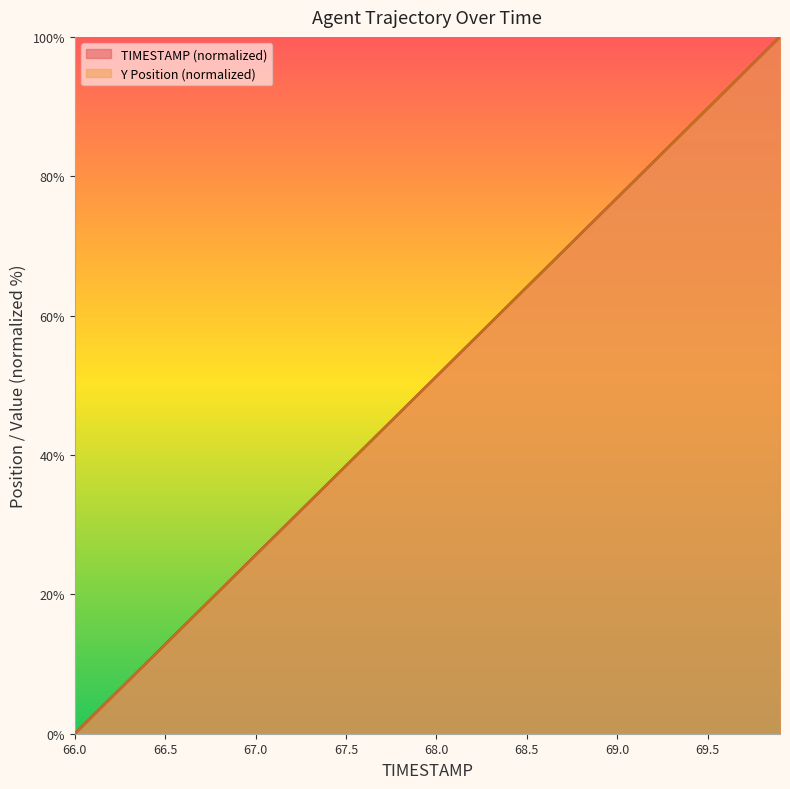

What is the total value across all series at 67.6?

82.1